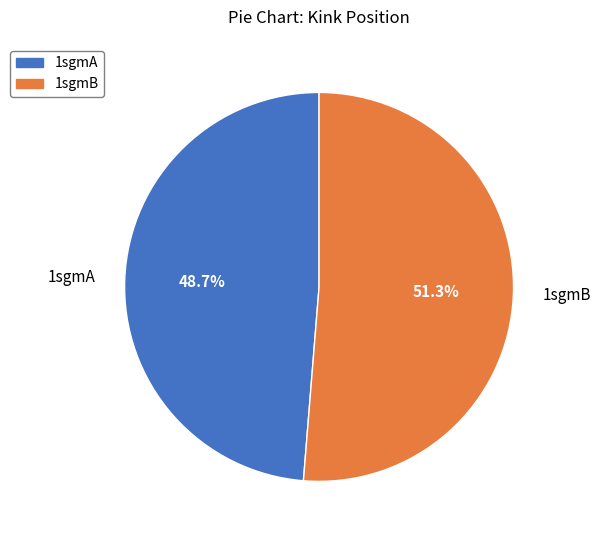

The 1sgmA slice represents 49% of the pie. True or false?

True